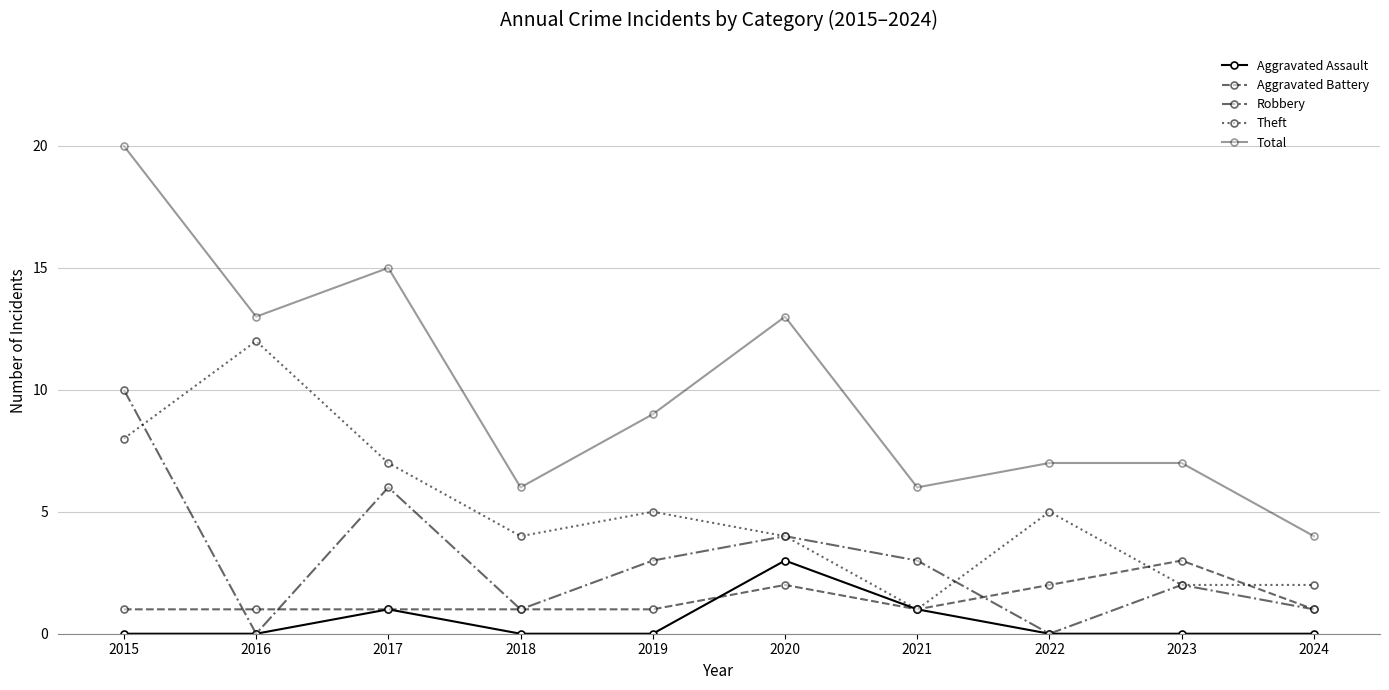

At which category does Aggravated Battery reach its first local peak?

2020